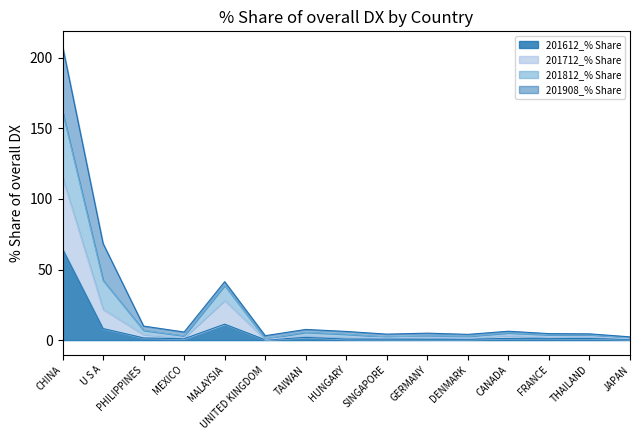

Is it true that 201812_% Share equals 1.6 at FRANCE?

False